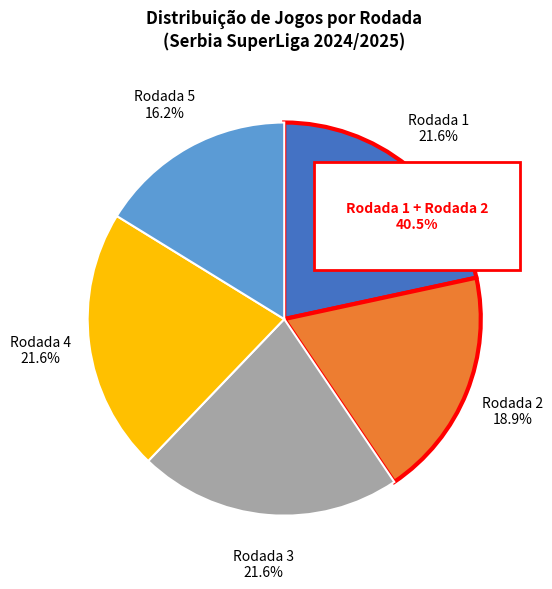

Approximately how many times larger is the value at Rodada 5 compared to Rodada 4?

0.8